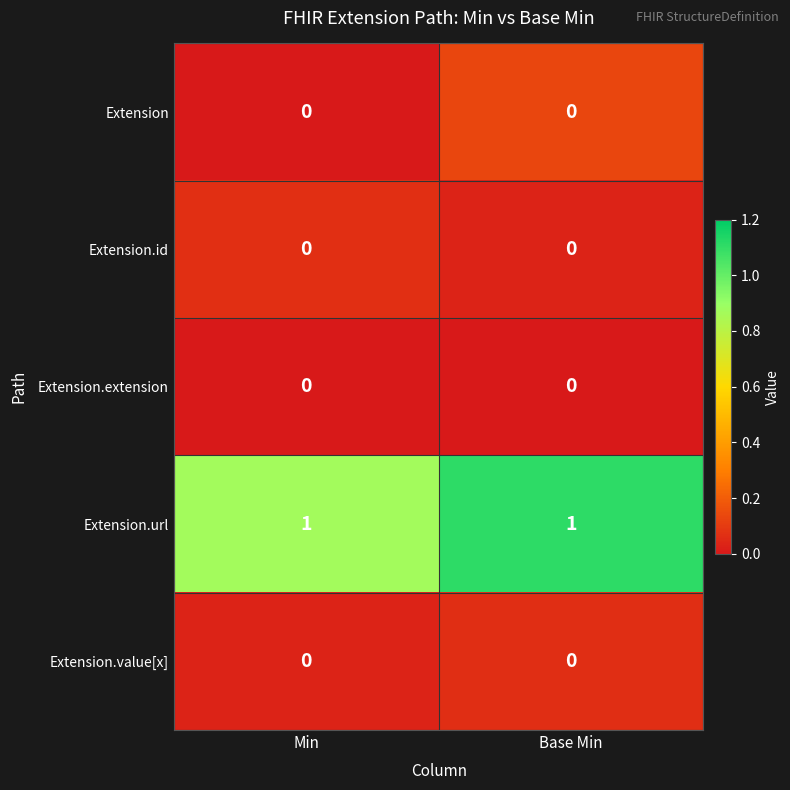

Reading right to left, what are all the values shown in this chart?

Extension: 0	0
Extension.id: 0	0
Extension.extension: 0	0
Extension.url: 1	1
Extension.value[x]: 0	0